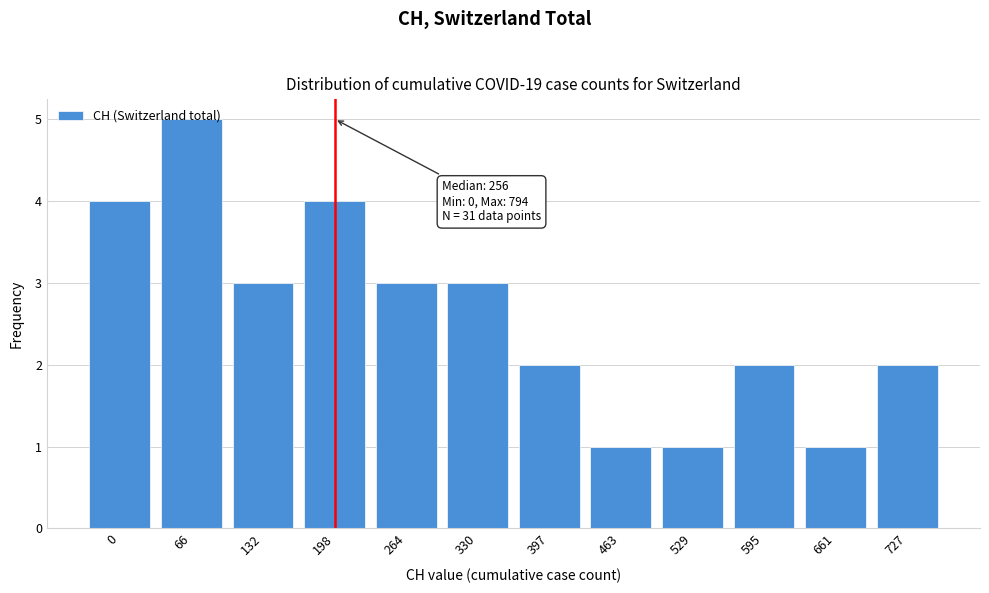

What is the sum of the values at 66 and 397?

7